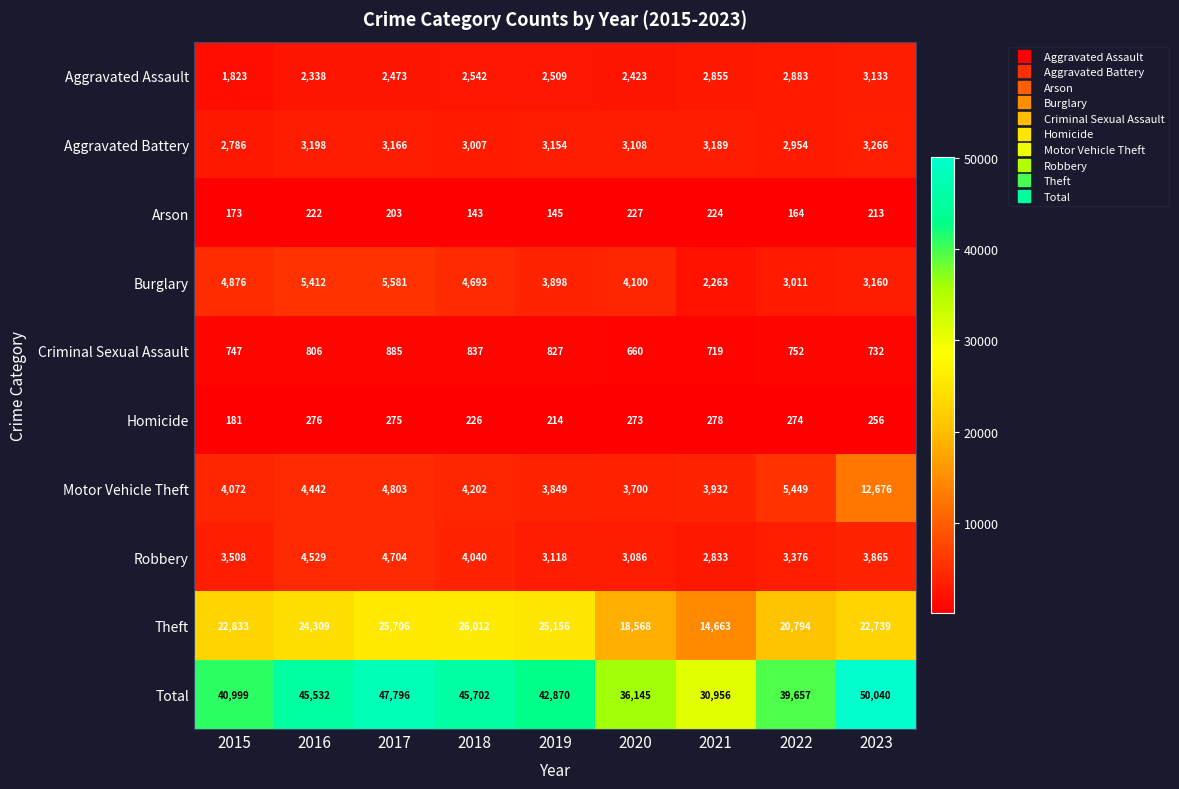

What is the total value across all series at 2023?

100080